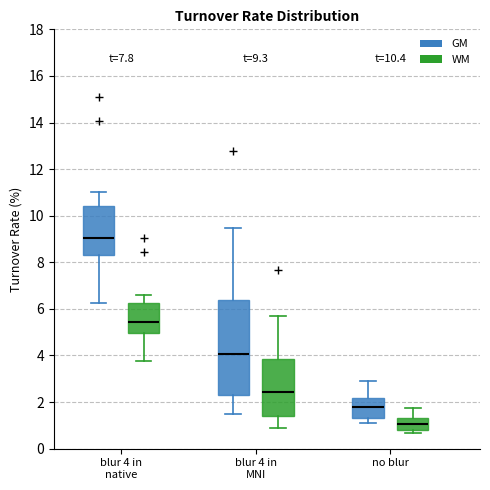

Which box is the tallest, from its lower edge to its upper edge?

blur 4 in MNI (GM)